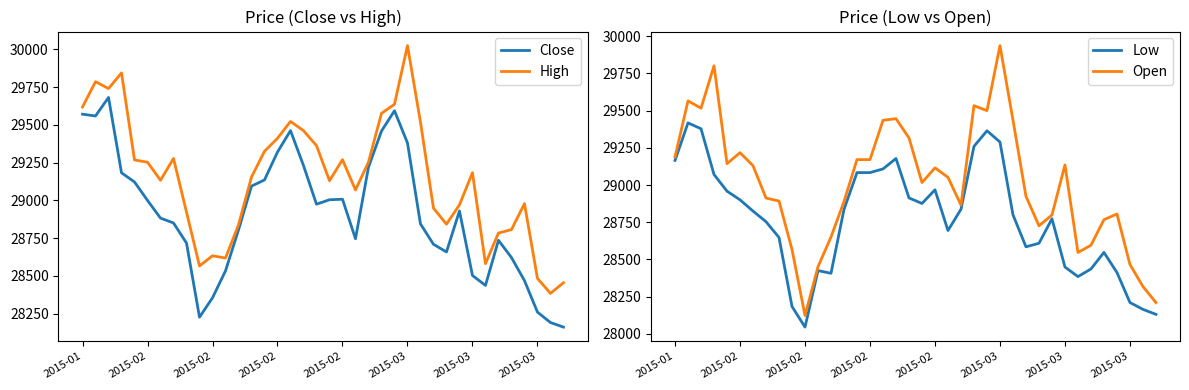

What is the difference between the maximum and minimum values in the High series?

1639.6